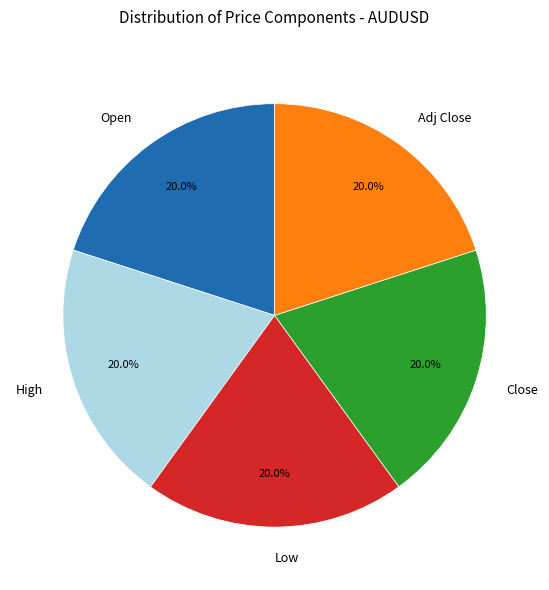

What percentage is the Low slice, to the nearest percent?

20%